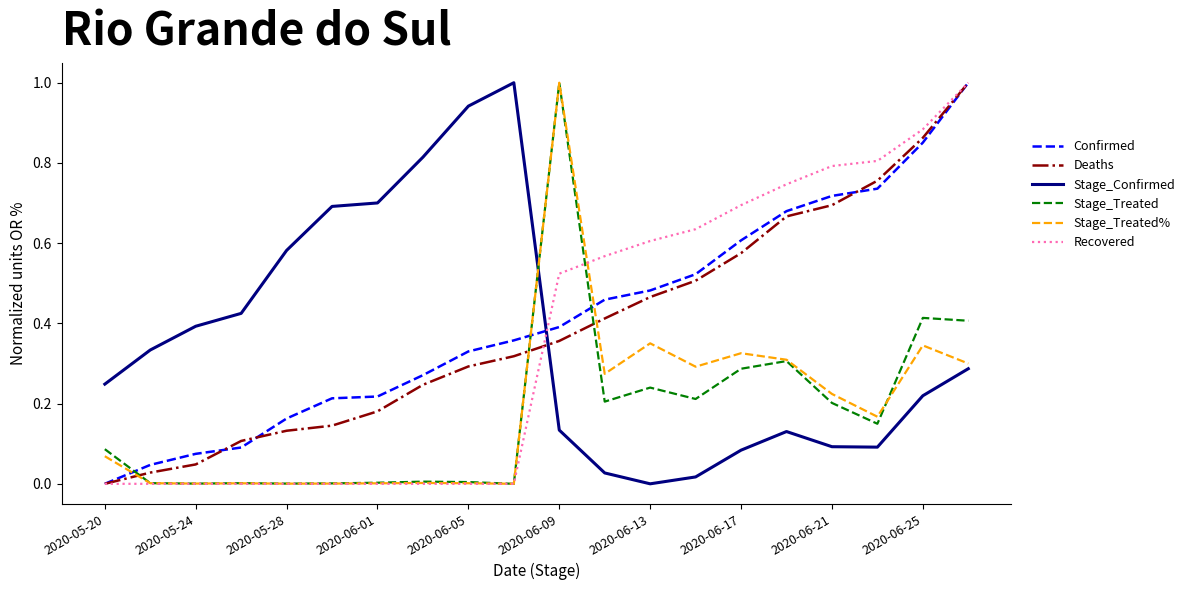

True or false: Stage_Treated% and Deaths intersect in this chart.

True